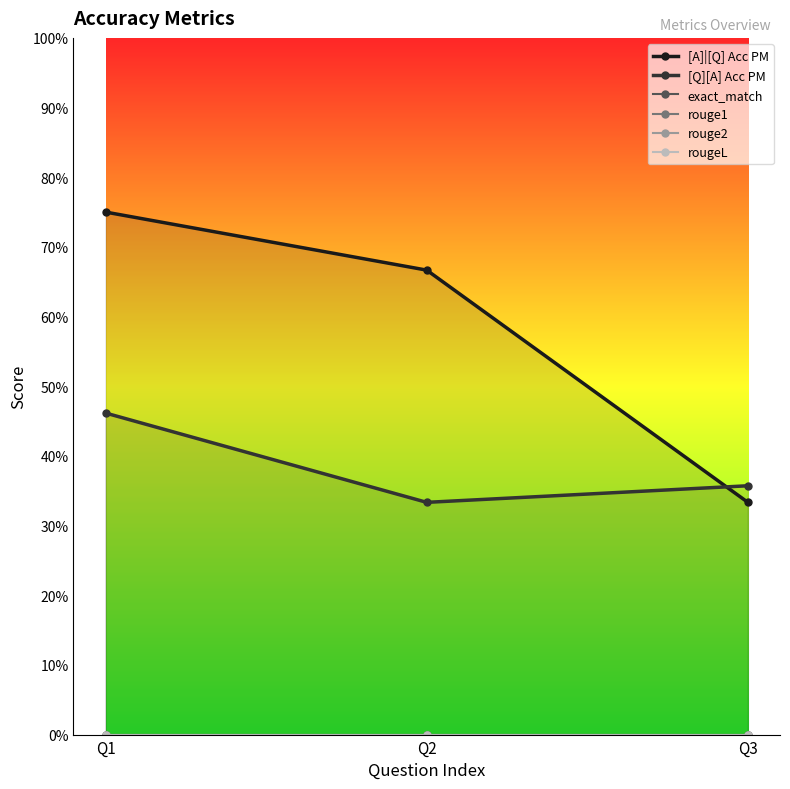

Is it true that rouge1 equals 0.0 at Q3?

True